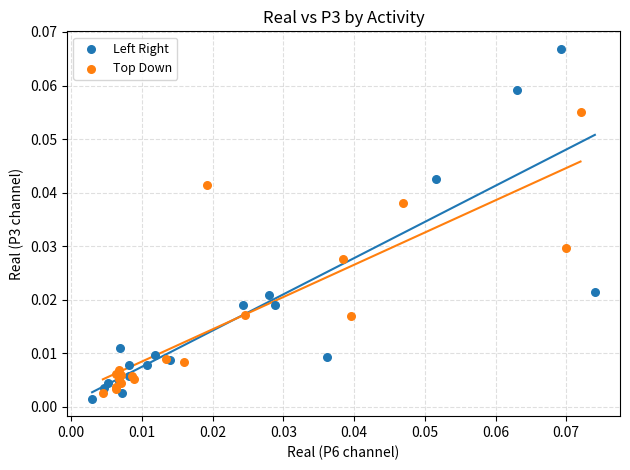

Which series contains the highest Y value?

Left Right